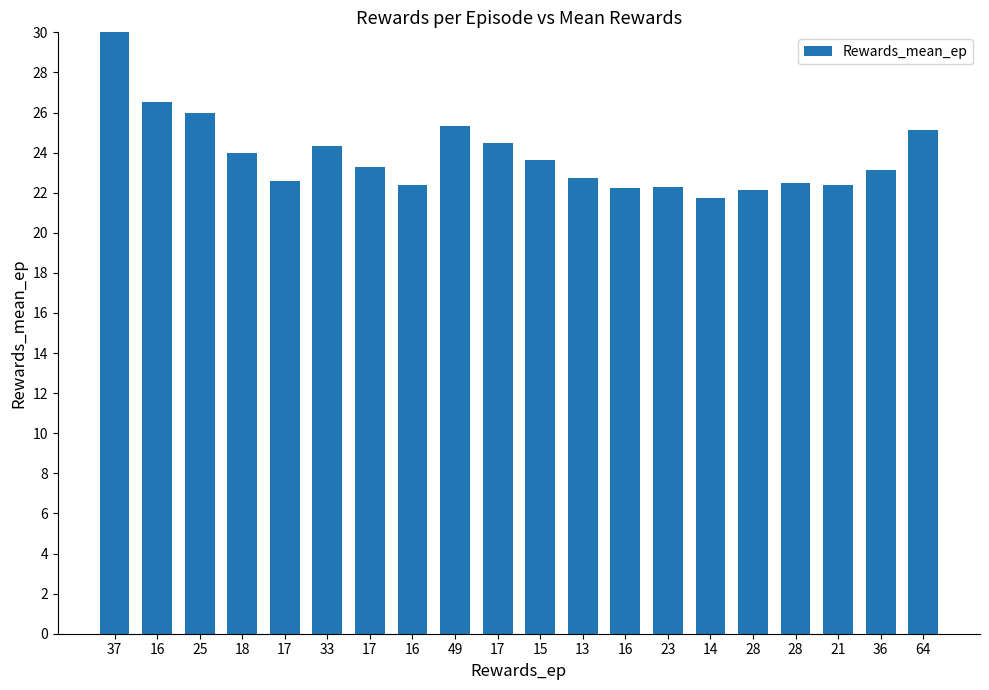

Reading left to right, transcribe all the data shown in this chart.

37.0	26.5	26.0	24.0	22.6	24.3	23.3	22.4	25.3	24.5	23.6	22.8	22.2	22.3	21.7	22.1	22.5	22.4	23.1	25.1